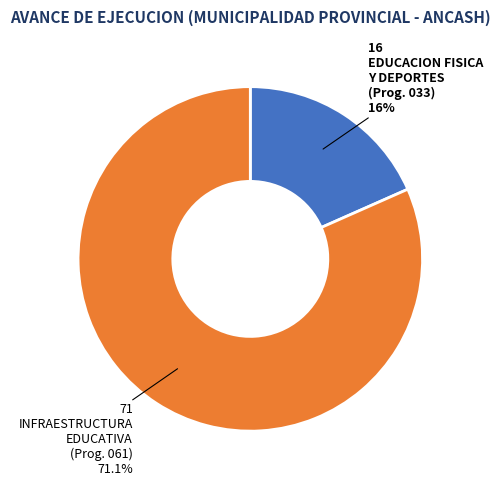

What is the change in value from 033: EDUCACION FISICA Y DEPORTES to 061: INFRAESTRUCTURA EDUCATIVA?

+55.1